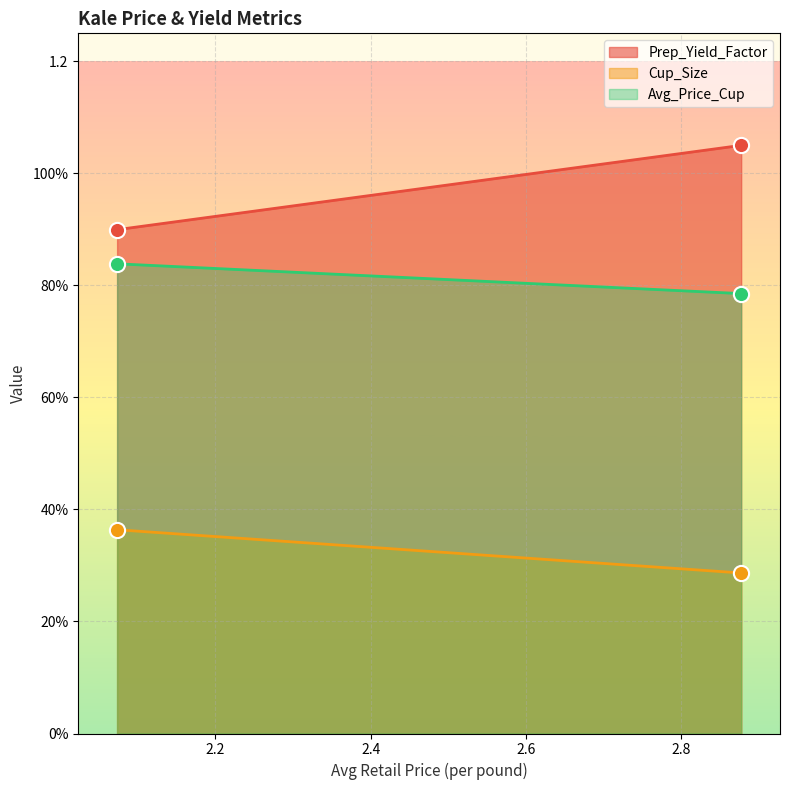

Is the value of Cup_Size at 2.0735489578 greater than the value of Prep_Yield_Factor at 2.8772903388?

No